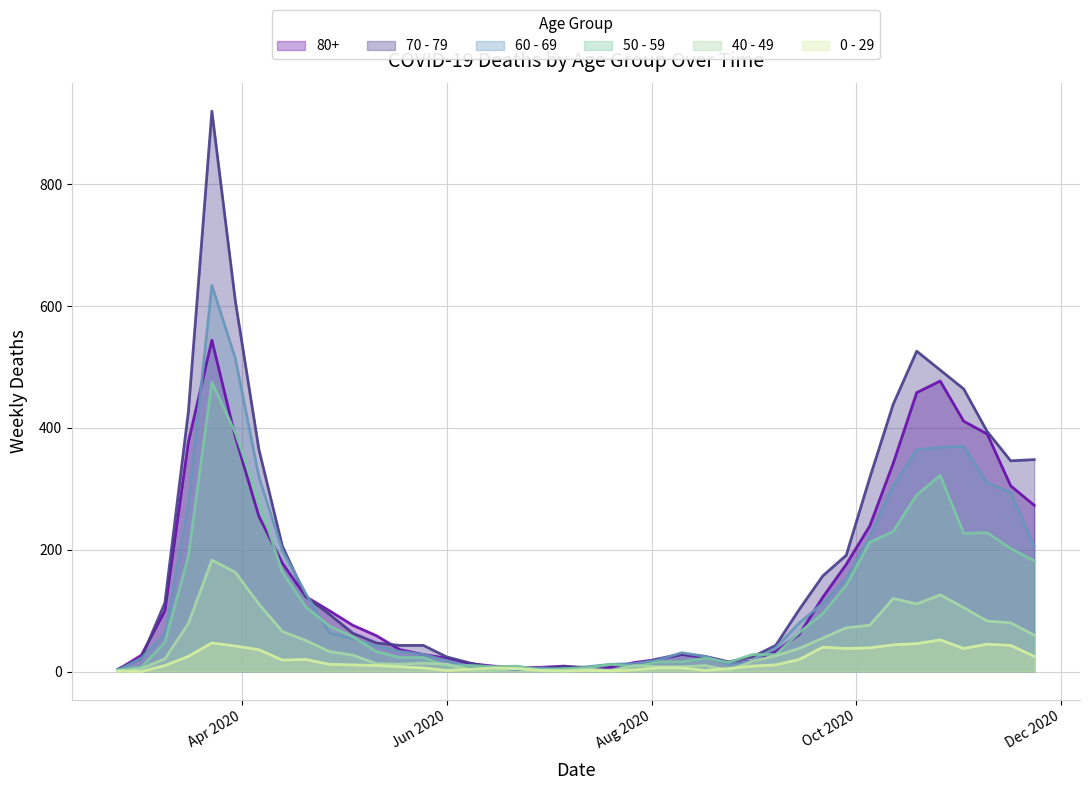

Between 2020-10-26 and 2020-05-11, which is larger?

2020-10-26